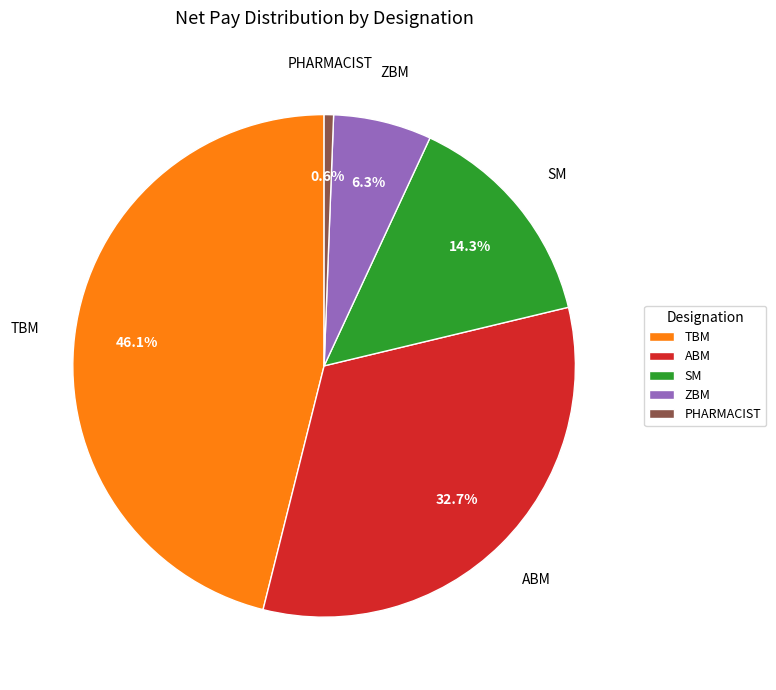

Does any single category account for the majority?

No